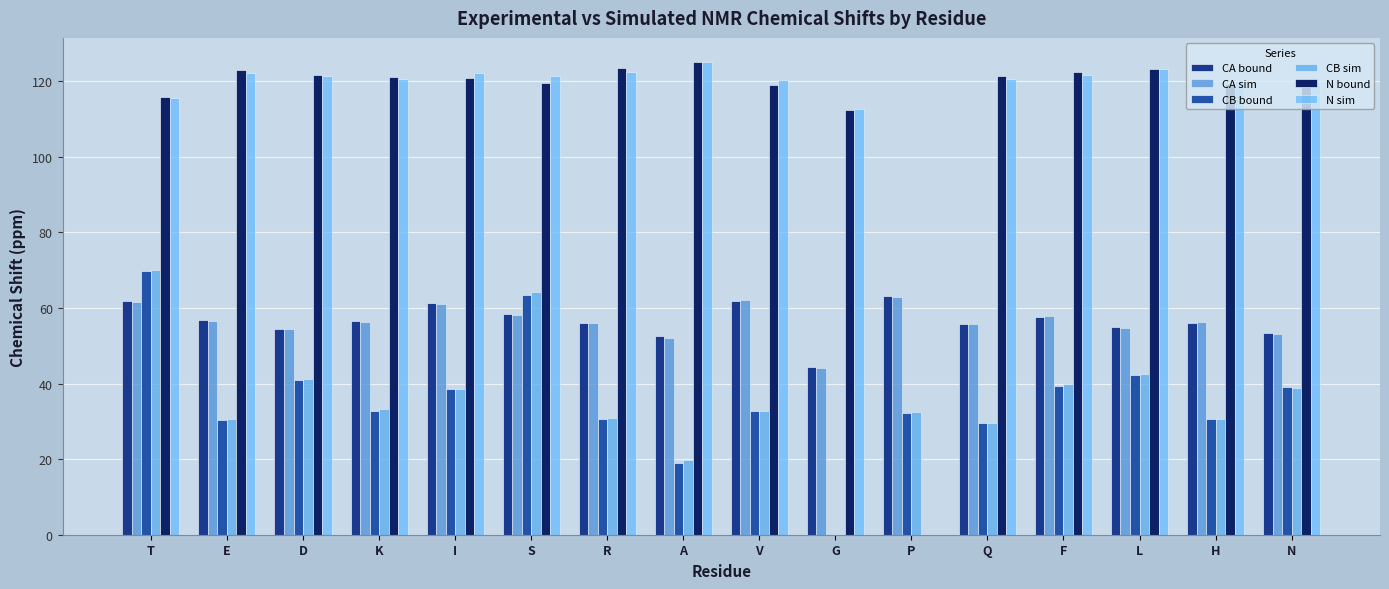

At how many categories does at least one series exceed 96?

15